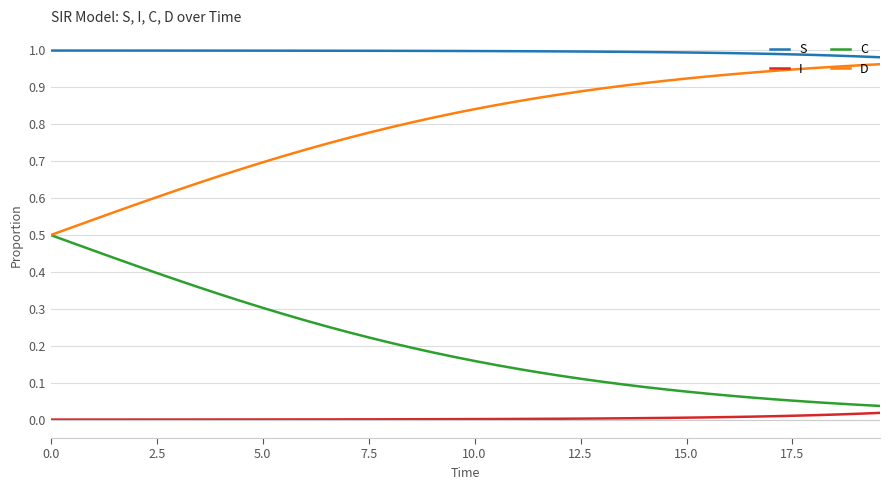

True or false: S and D intersect in this chart.

False